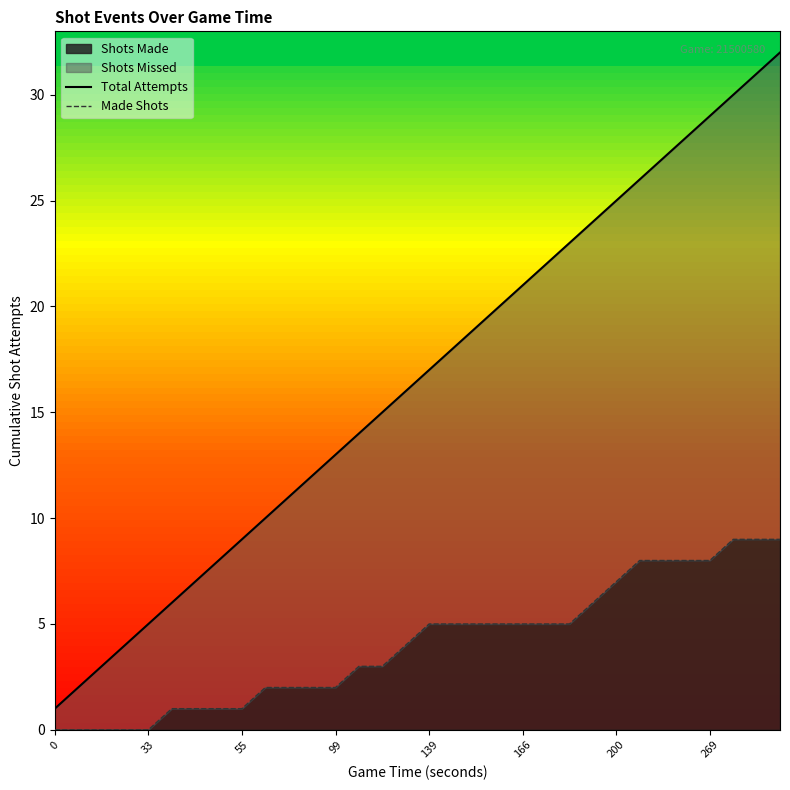

Reading left to right, what are all the values shown in this chart?

Total Attempts: 1	2	3	4	5	6	7	8	9	10	11	12	13	14	15	16	17	18	19	20	21	22	23	24	25	26	27	28	29	30	31	32
Made Shots: 0	0	0	0	0	1	1	1	1	2	2	2	2	3	3	4	5	5	5	5	5	5	5	6	7	8	8	8	8	9	9	9